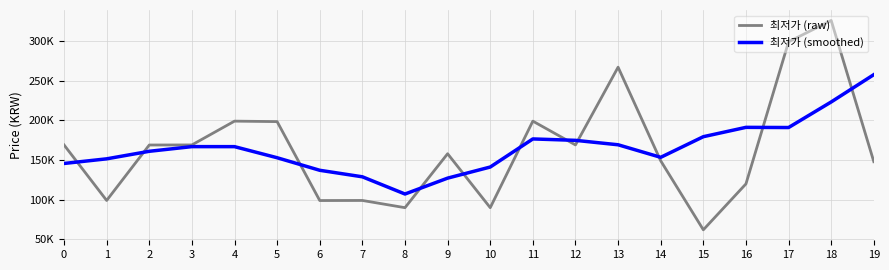

At which label is 최저가 (smoothed) closest to 182358?

15